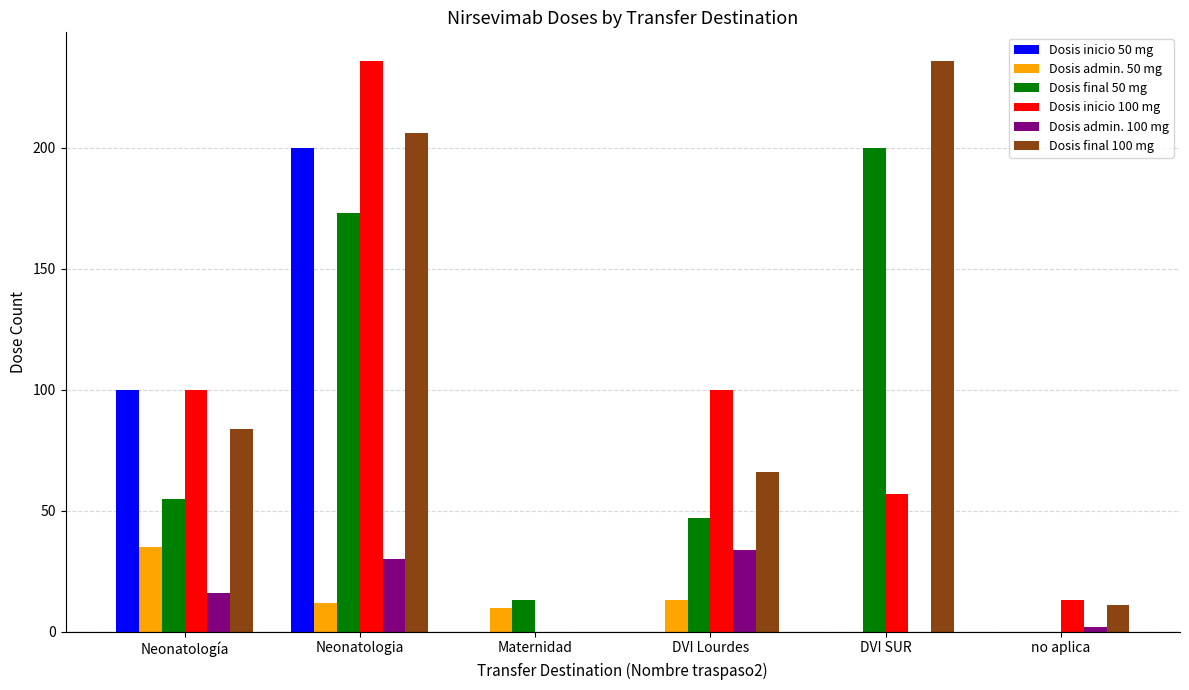

What is the total value across all series at Maternidad?

23